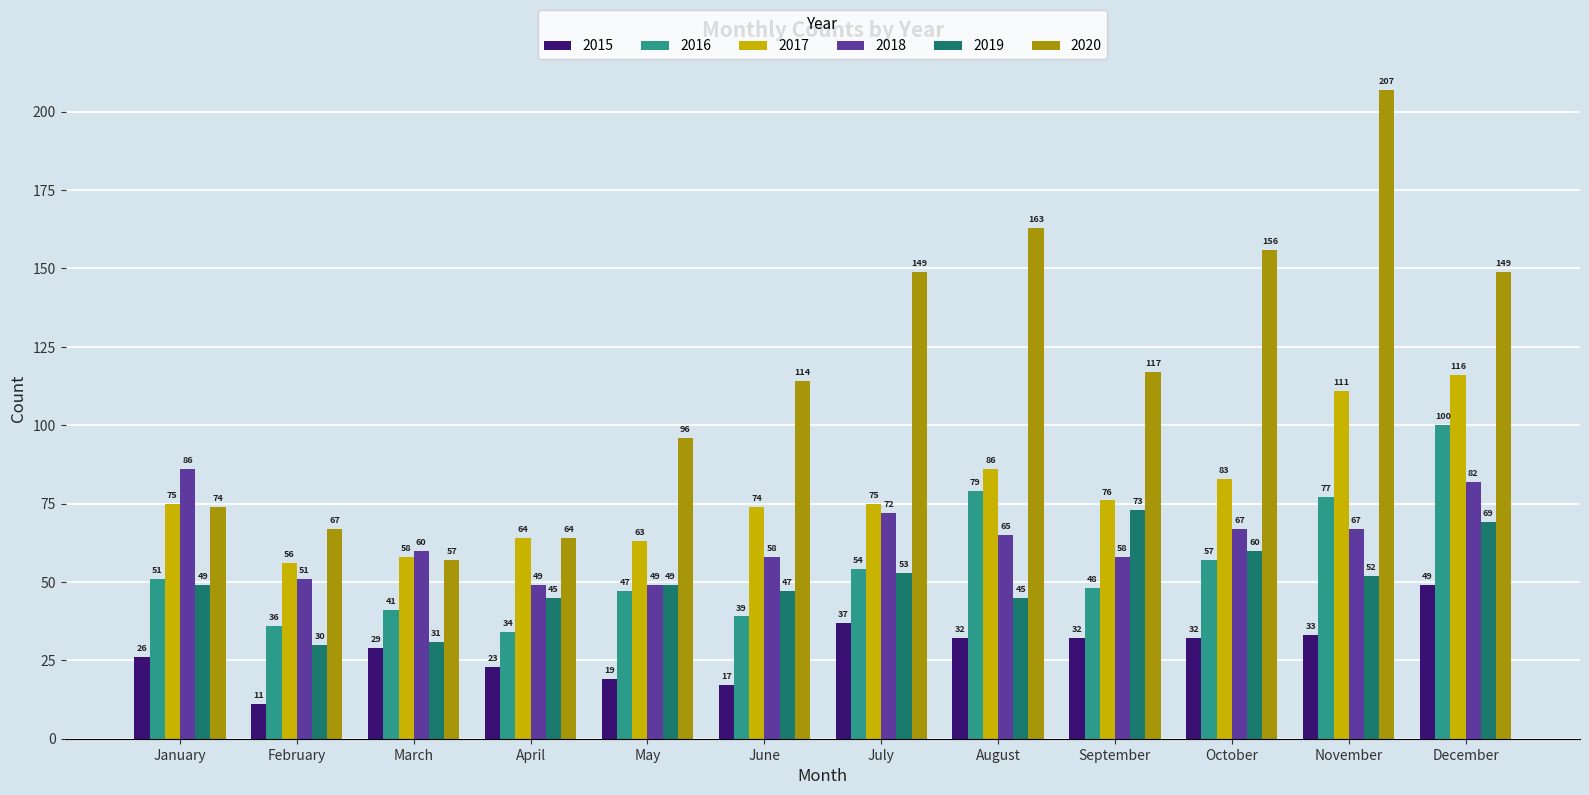

What is the difference between the highest and lowest values at May?

77